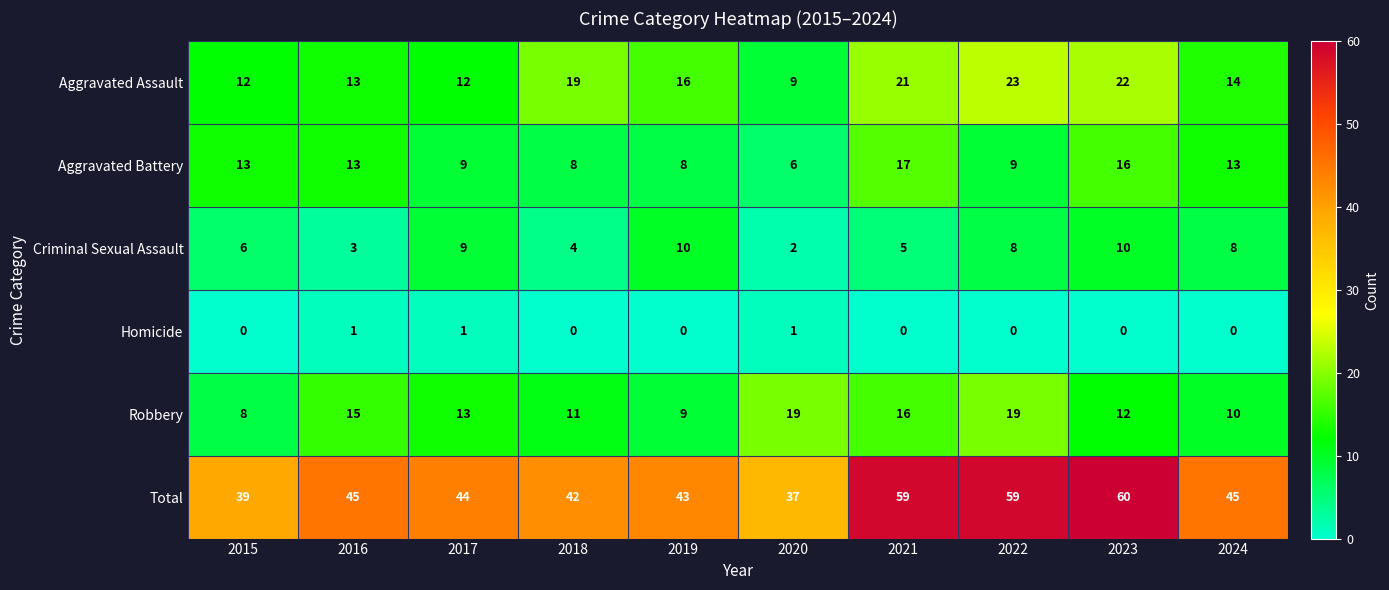

How many data points does each series have?

10